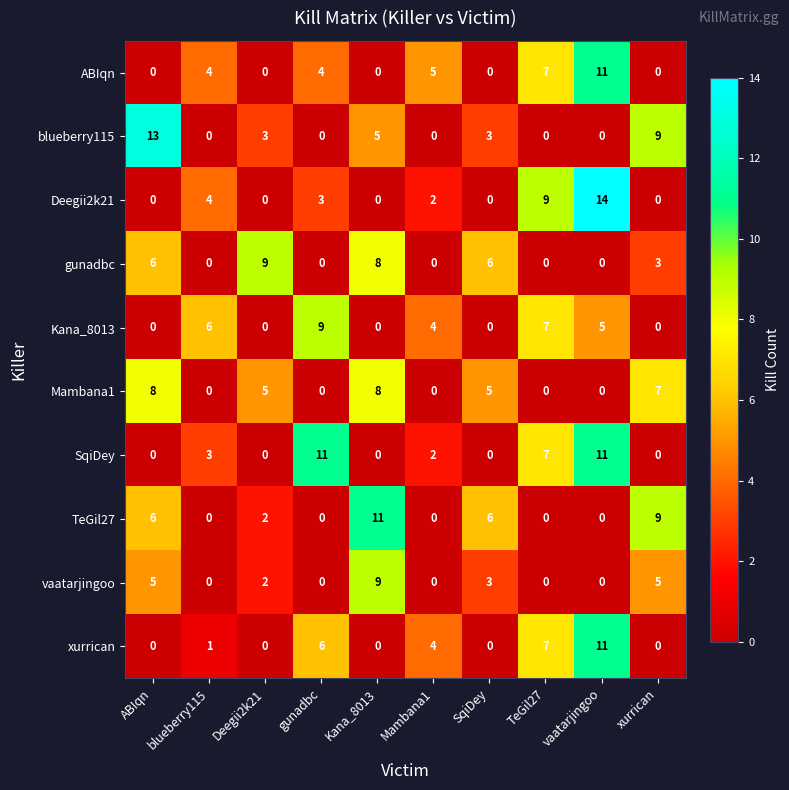

What is the approximate value of TeGil27 at ABIqn, to the nearest 5?

5